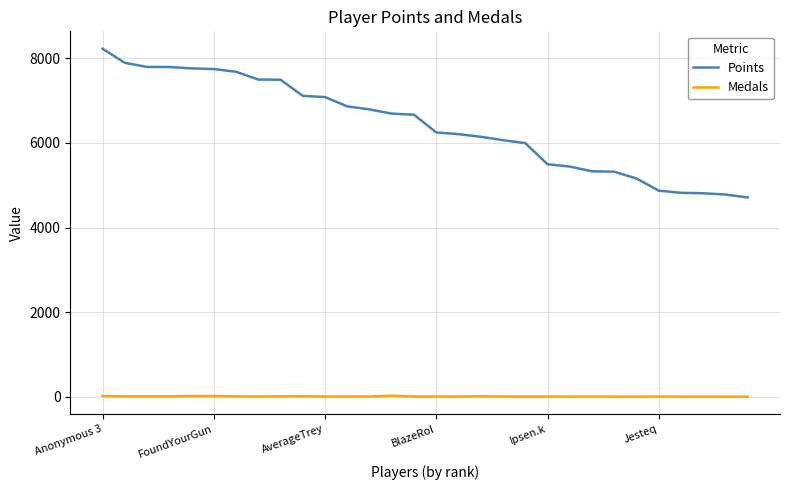

What is the maximum value shown in the chart?

8230